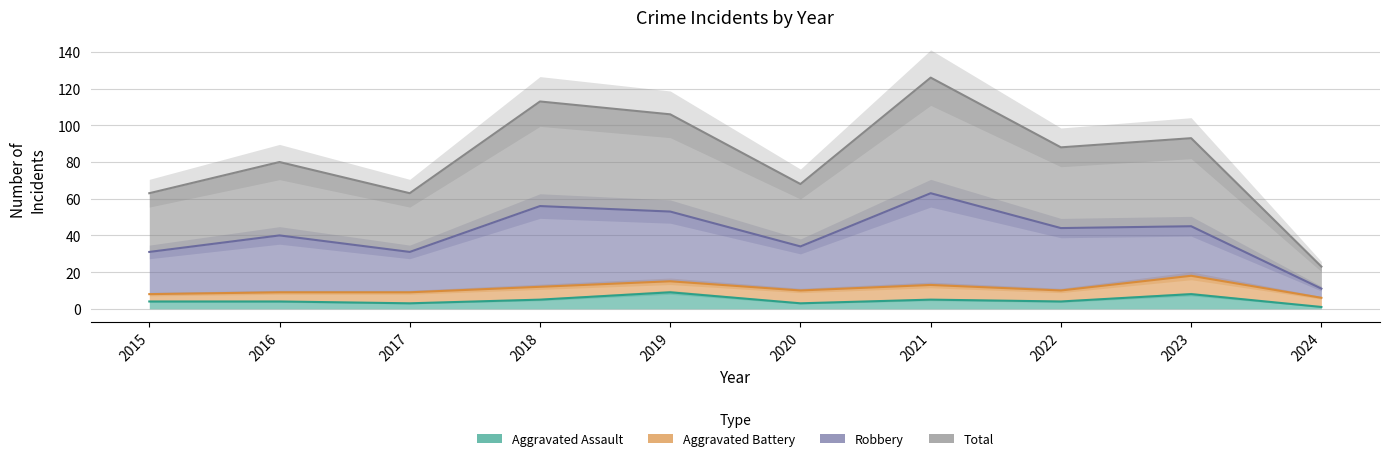

List the series in order of their peak value, lowest first.

Aggravated Assault, Robbery, Total